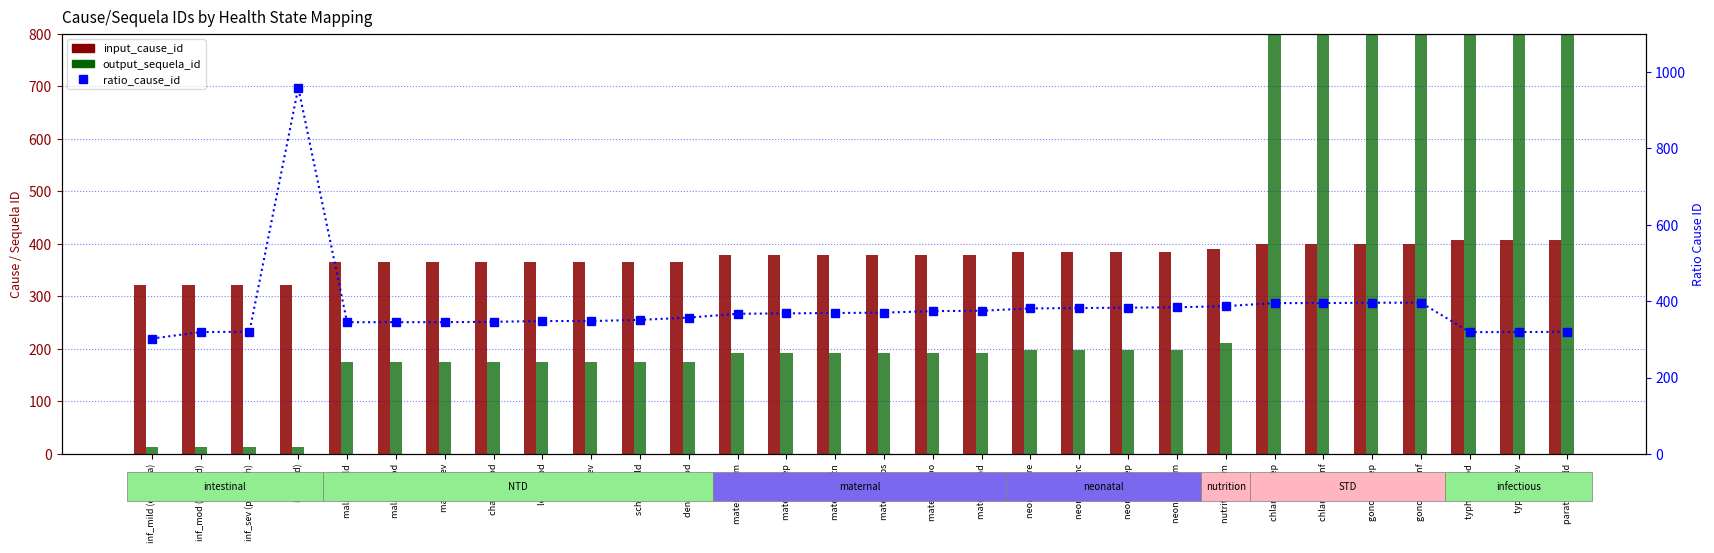

The value of input_cause_id at malaria mod is 598. True or false?

False